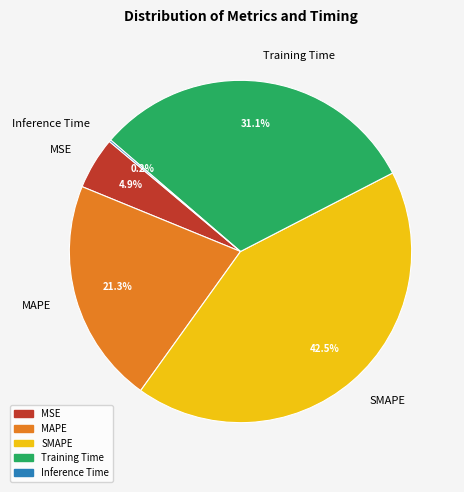

Which has a higher value, SMAPE or MSE?

SMAPE